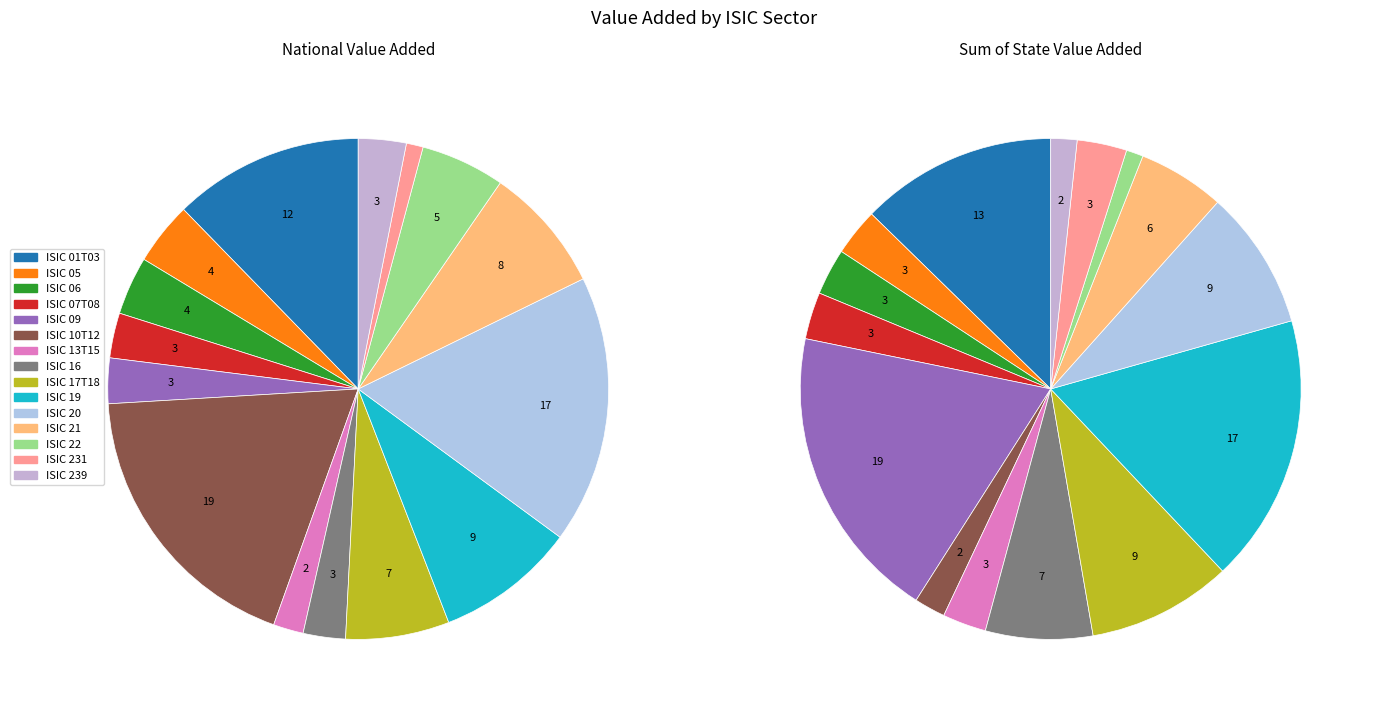

What percentage do ISIC 10T12 and ISIC 13T15 together represent?

20.5%